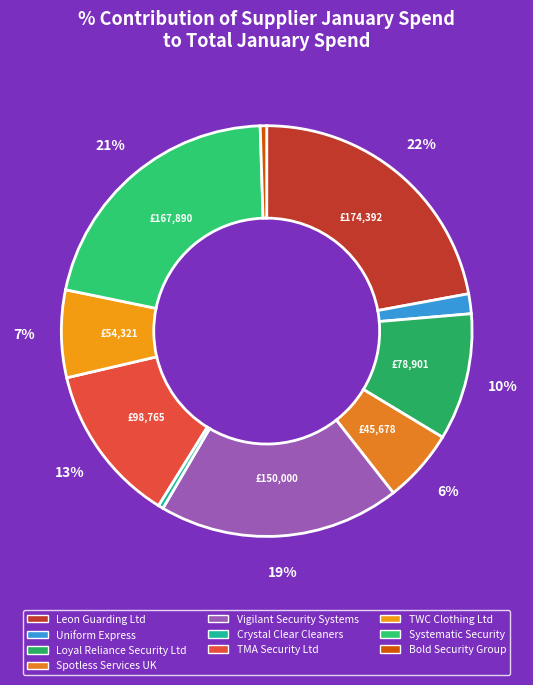

Is there a majority slice in this chart?

No